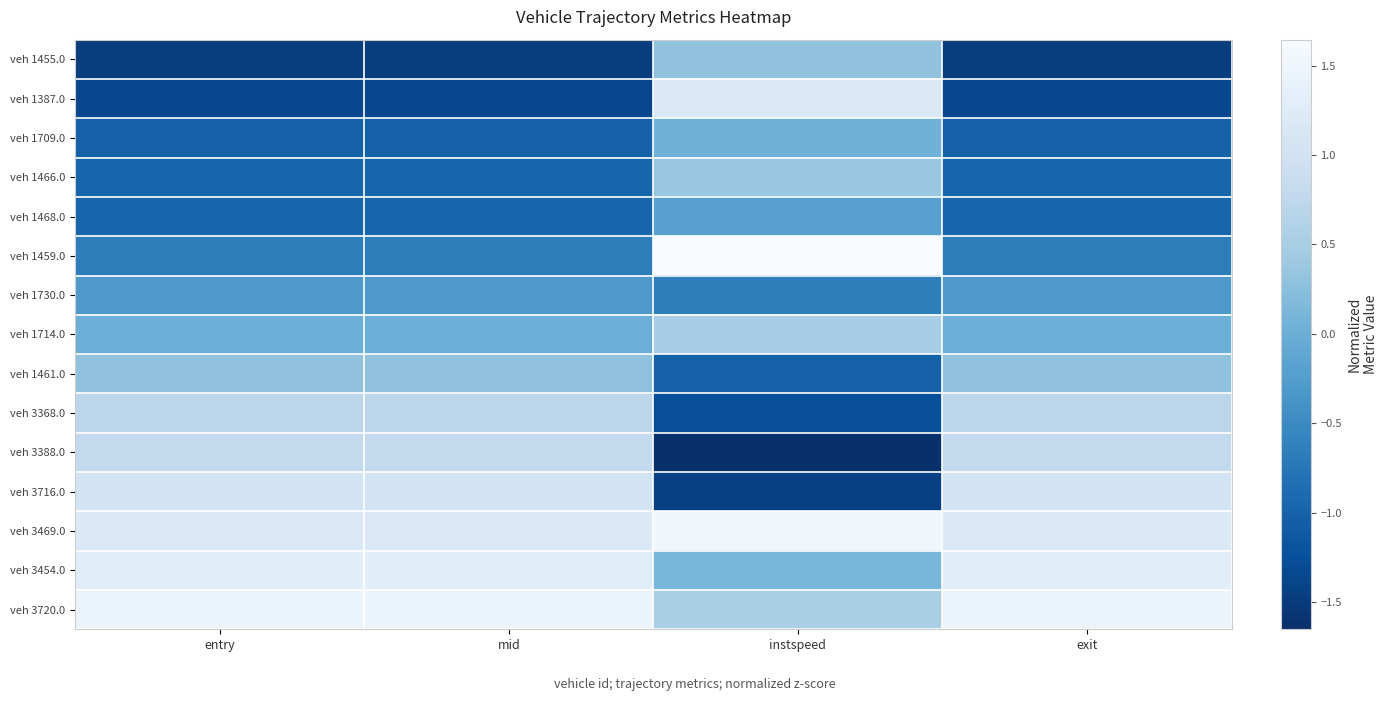

At which category does the chart reach its peak across all series?

instspeed